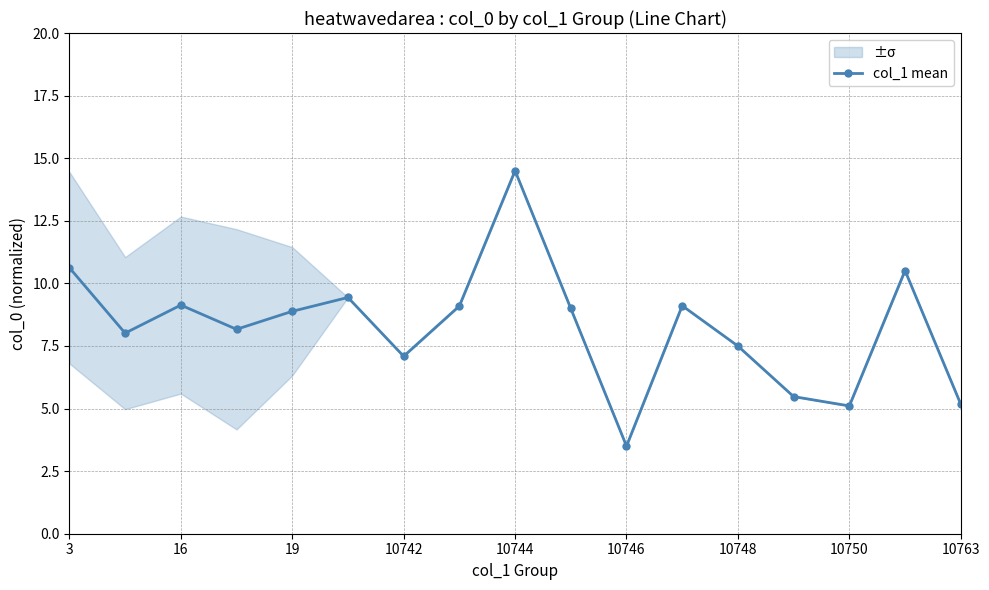

At which label does col_1 mean reach its minimum?

10746